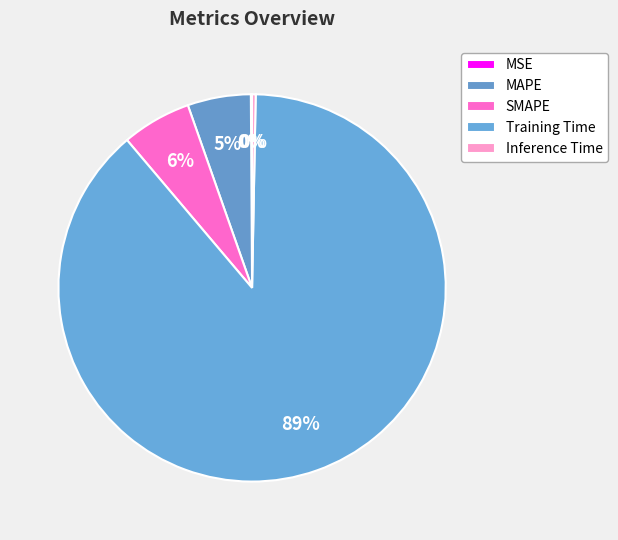

To the nearest percent, what is the average slice percentage?

20%